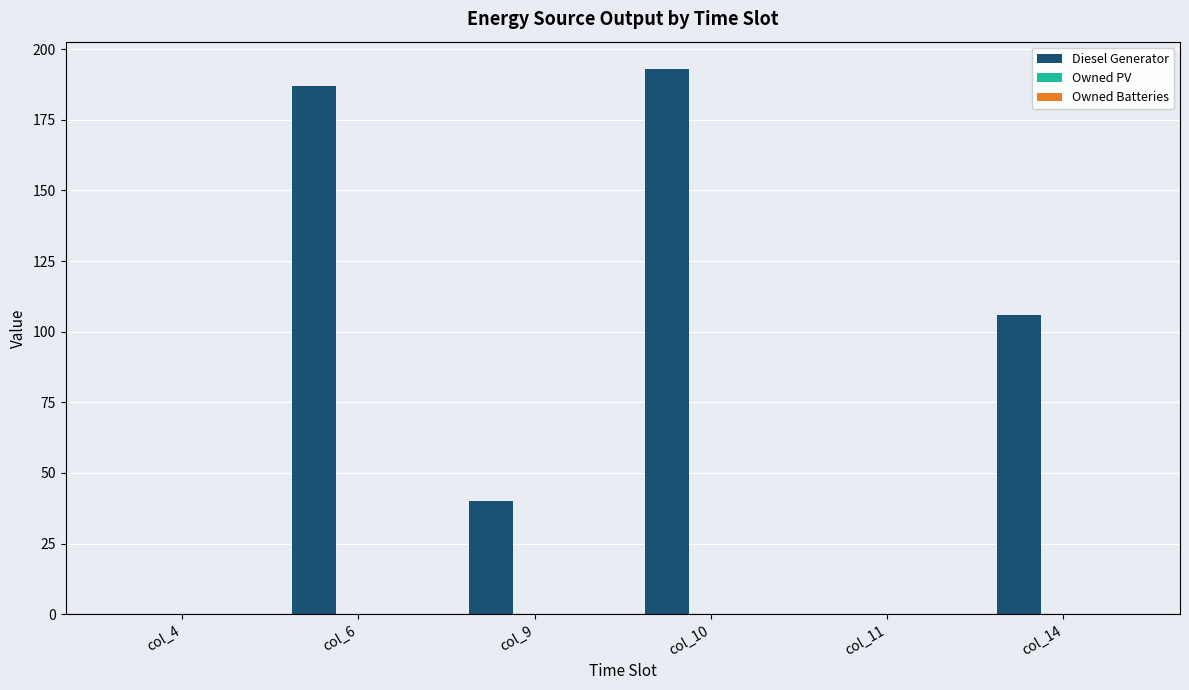

Is it true that the value at col_4 is 0?

True